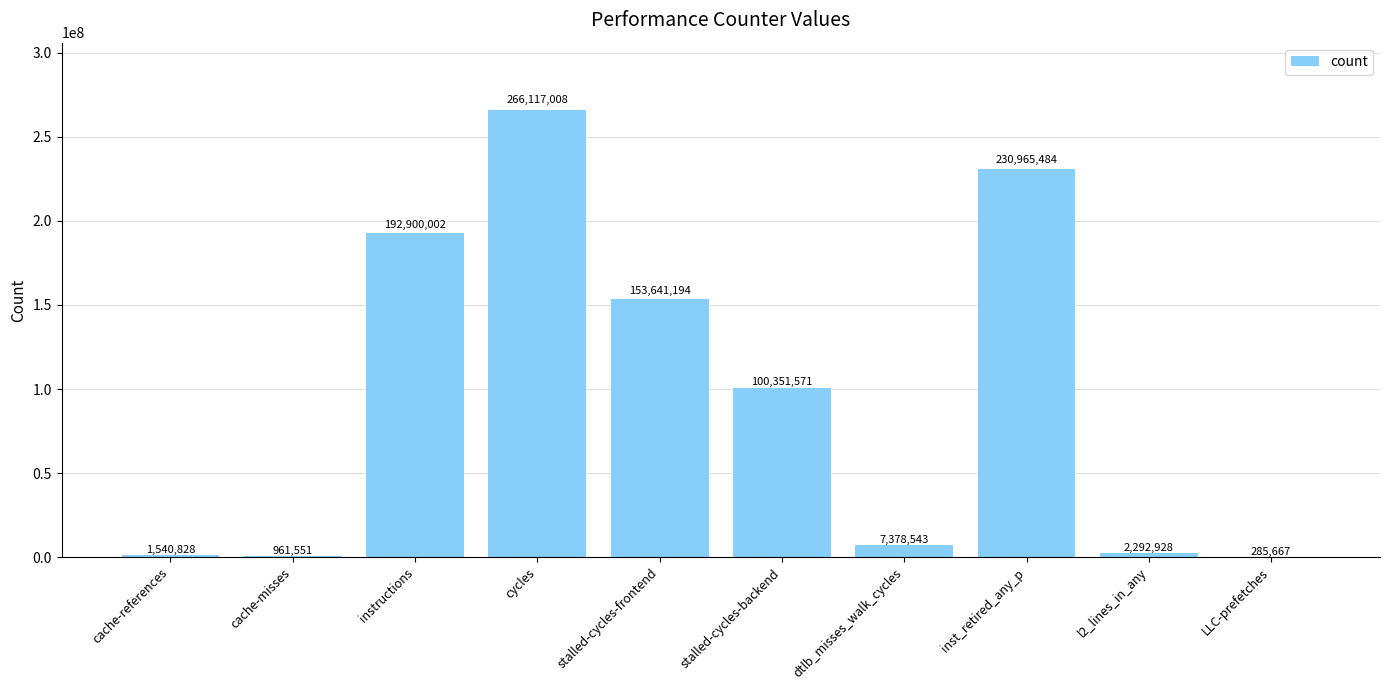

Reading left to right, what are all the values shown in this chart?

1540828	961551	192900002	266117008	153641194	100351571	7378543	230965484	2292928	285667